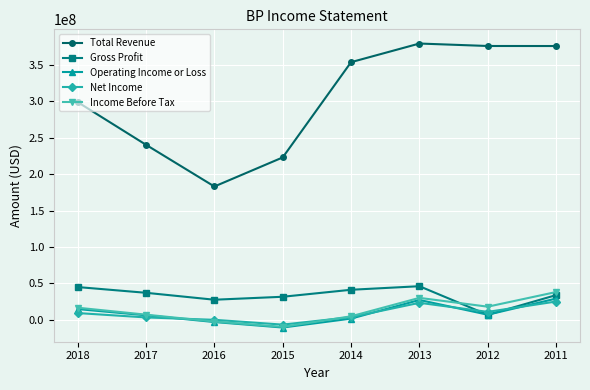

Which series has the largest total across all categories?

Total Revenue